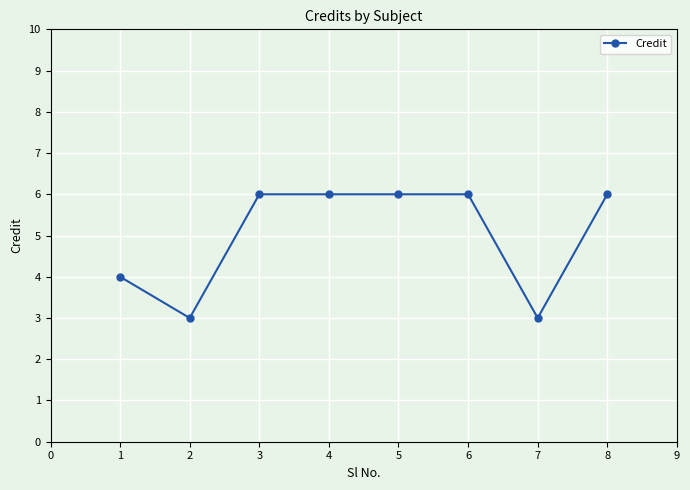

Reading left to right, transcribe all the data shown in this chart.

4	3	6	6	6	6	3	6